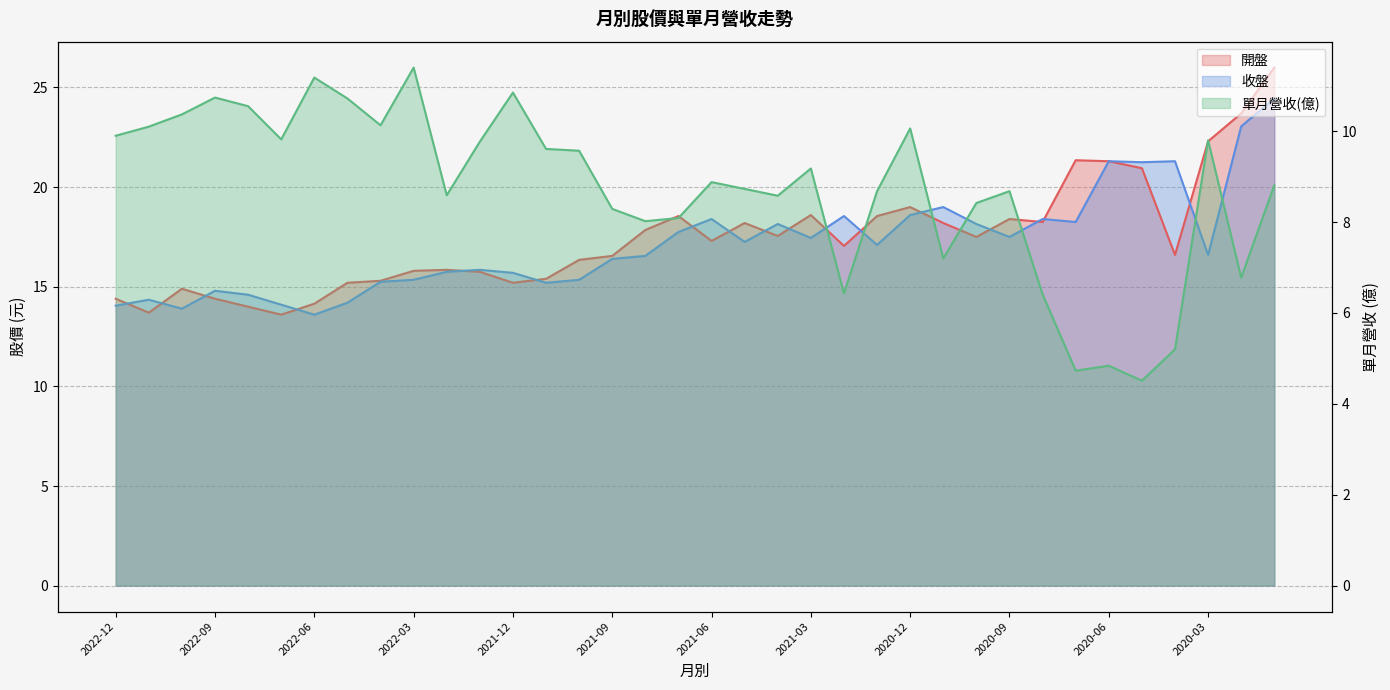

Which category has the lowest value in the 單月營收(億) series?

2020-05